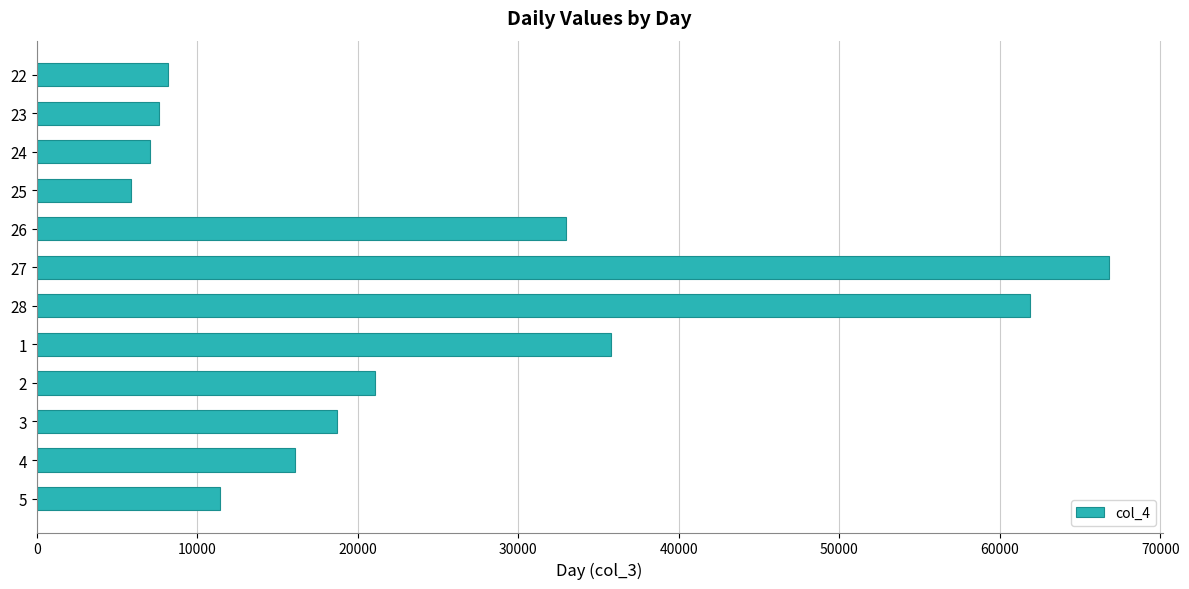

What is the sum of the values at 4 and 28?

78000